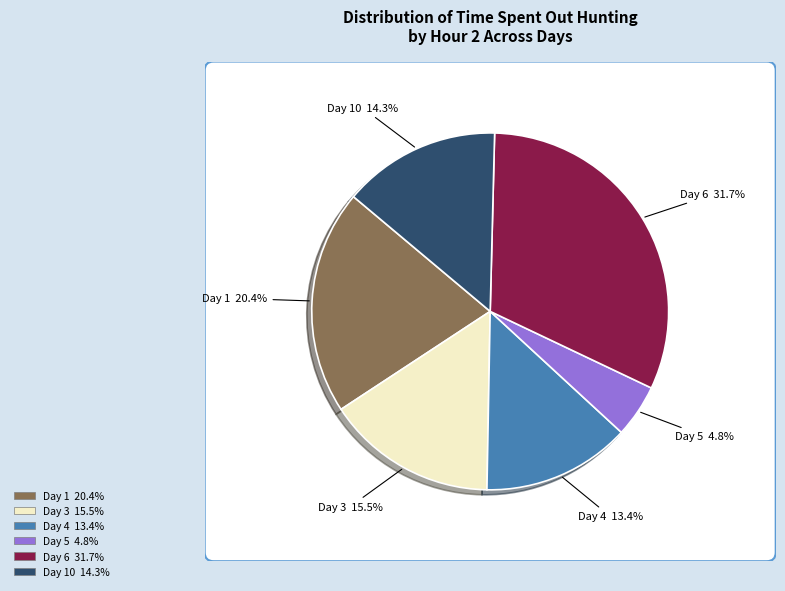

To the nearest percent, what percentage of the pie is Day 10?

14%